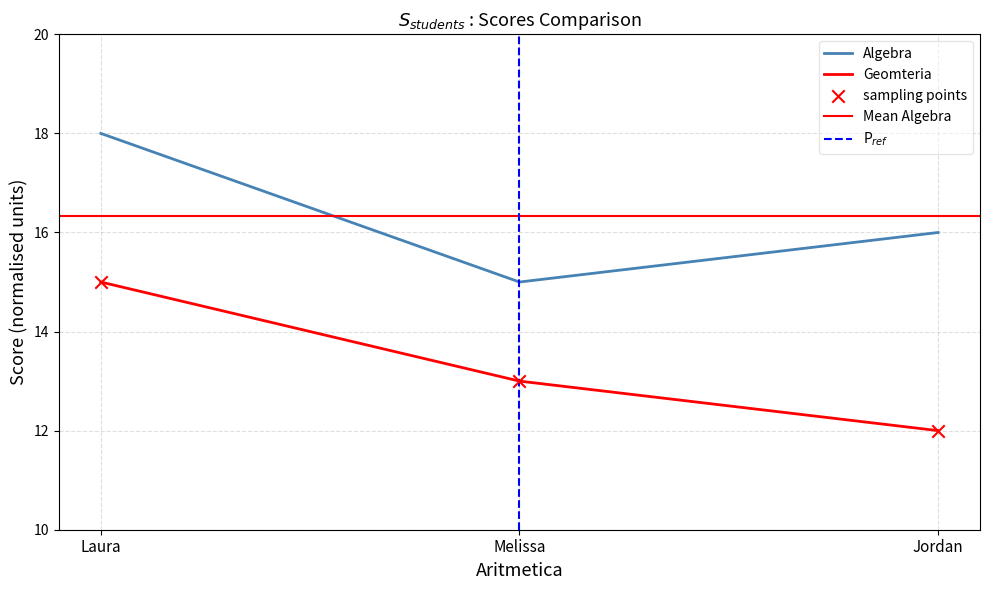

Which series has the largest total across all categories?

Algebra